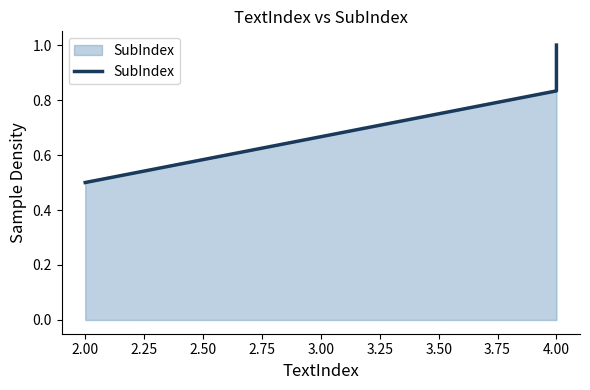

Is it true that the value at 4.00 is 0.4?

False